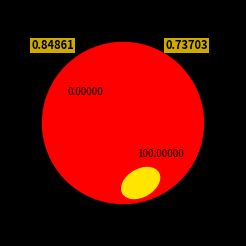

Is the sum of LA-NDistributedSolar and LA-GULFDistributedSolar greater than half?

Yes